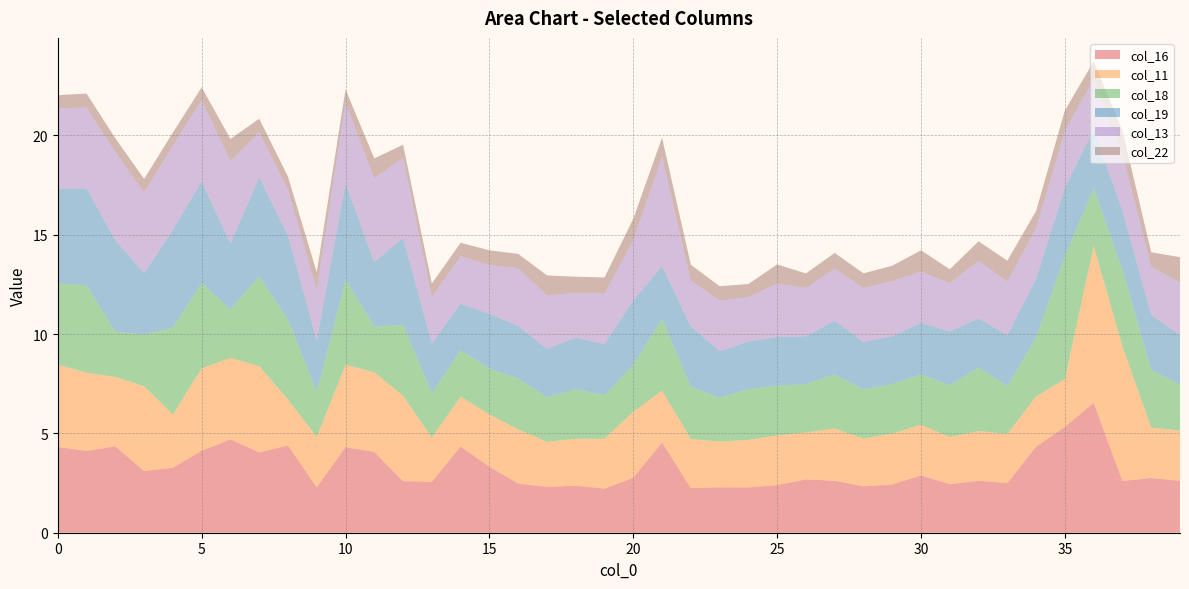

Reading left to right, extract all data points from this chart.

col_16: 0=4.3	1=4.1	2=4.3	3=3.1	4=3.3	5=4.1	6=4.7	7=4.0	8=4.4	9=2.3	10=4.3	11=4.1	12=2.6	13=2.6	14=4.3	15=3.3	16=2.5	17=2.3	18=2.4	19=2.2	20=2.8	21=4.5	22=2.2	23=2.3	24=2.3	25=2.4	26=2.7	27=2.6	28=2.3	29=2.4	30=2.9	31=2.5	32=2.6	33=2.5	34=4.3	35=5.3	36=6.5	37=2.6	38=2.8	39=2.6
col_11: 0=4.1	1=3.9	2=3.5	3=4.3	4=2.7	5=4.1	6=4.1	7=4.3	8=2.3	9=2.5	10=4.2	11=4.0	12=4.3	13=2.2	14=2.5	15=2.6	16=2.7	17=2.3	18=2.4	19=2.5	20=3.3	21=2.6	22=2.5	23=2.3	24=2.4	25=2.5	26=2.4	27=2.6	28=2.4	29=2.6	30=2.6	31=2.4	32=2.5	33=2.5	34=2.5	35=2.4	36=7.9	37=6.8	38=2.5	39=2.5
col_18: 0=4.1	1=4.4	2=2.3	3=2.6	4=4.4	5=4.3	6=2.4	7=4.5	8=4.0	9=2.3	10=4.3	11=2.3	12=3.6	13=2.2	14=2.3	15=2.3	16=2.6	17=2.3	18=2.5	19=2.2	20=2.4	21=3.6	22=2.6	23=2.2	24=2.6	25=2.5	26=2.4	27=2.7	28=2.5	29=2.5	30=2.5	31=2.6	32=3.2	33=2.4	34=3.0	35=6.2	36=2.9	37=3.9	38=2.9	39=2.3
col_19: 0=4.8	1=4.9	2=4.6	3=3.1	4=4.9	5=5.1	6=3.3	7=5.0	8=4.2	9=2.6	10=4.9	11=3.2	12=4.4	13=2.5	14=2.3	15=2.8	16=2.6	17=2.4	18=2.6	19=2.6	20=3.2	21=2.7	22=3.0	23=2.3	24=2.4	25=2.4	26=2.4	27=2.7	28=2.4	29=2.4	30=2.6	31=2.7	32=2.5	33=2.6	34=2.9	35=3.4	36=3.0	37=3.0	38=2.8	39=2.5
col_13: 0=4.1	1=4.1	2=4.4	3=4.1	4=4.2	5=4.1	6=4.2	7=2.3	8=2.3	9=2.6	10=4.0	11=4.2	12=4.0	13=2.3	14=2.4	15=2.4	16=2.9	17=2.7	18=2.3	19=2.5	20=3.0	21=5.5	22=2.3	23=2.5	24=2.2	25=2.7	26=2.4	27=2.6	28=2.7	29=2.8	30=2.6	31=2.4	32=2.9	33=2.7	34=2.6	35=2.9	36=2.5	37=2.8	38=2.4	39=2.6
col_22: 0=0.7	1=0.7	2=0.7	3=0.7	4=0.7	5=0.6	6=1.1	7=0.7	8=0.7	9=0.9	10=0.7	11=1.0	12=0.6	13=0.7	14=0.7	15=0.7	16=0.7	17=1.0	18=0.8	19=0.8	20=1.1	21=1.0	22=0.8	23=0.7	24=0.7	25=1.0	26=0.7	27=0.8	28=0.7	29=0.8	30=1.1	31=0.7	32=1.0	33=1.1	34=0.9	35=1.0	36=0.9	37=1.2	38=0.7	39=1.3